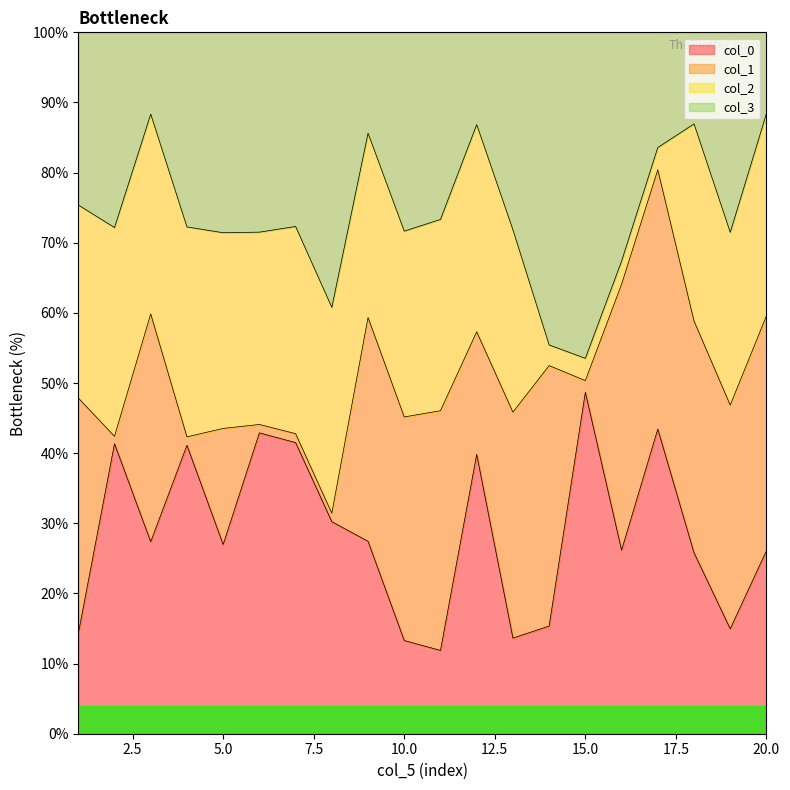

Does the chart display data point markers on the line(s)?

No